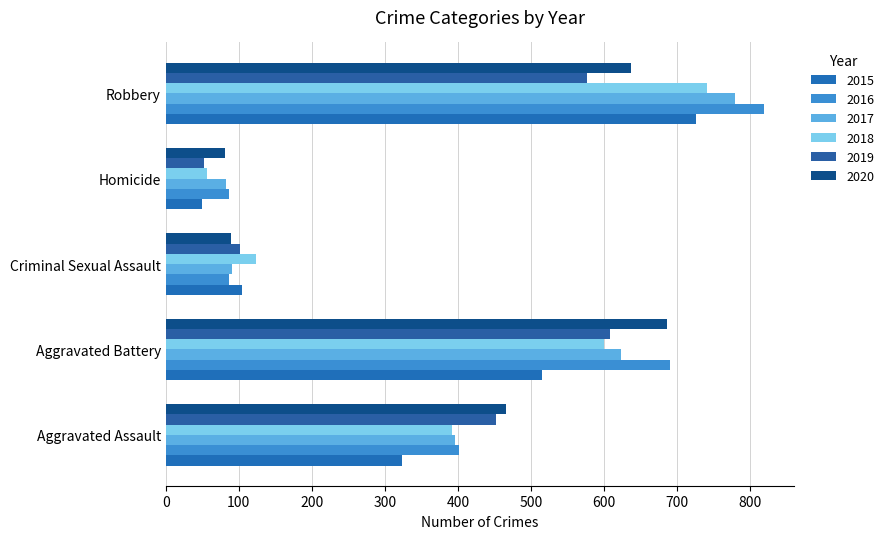

What is the difference between the maximum and second lowest values in the 2019 series?

506